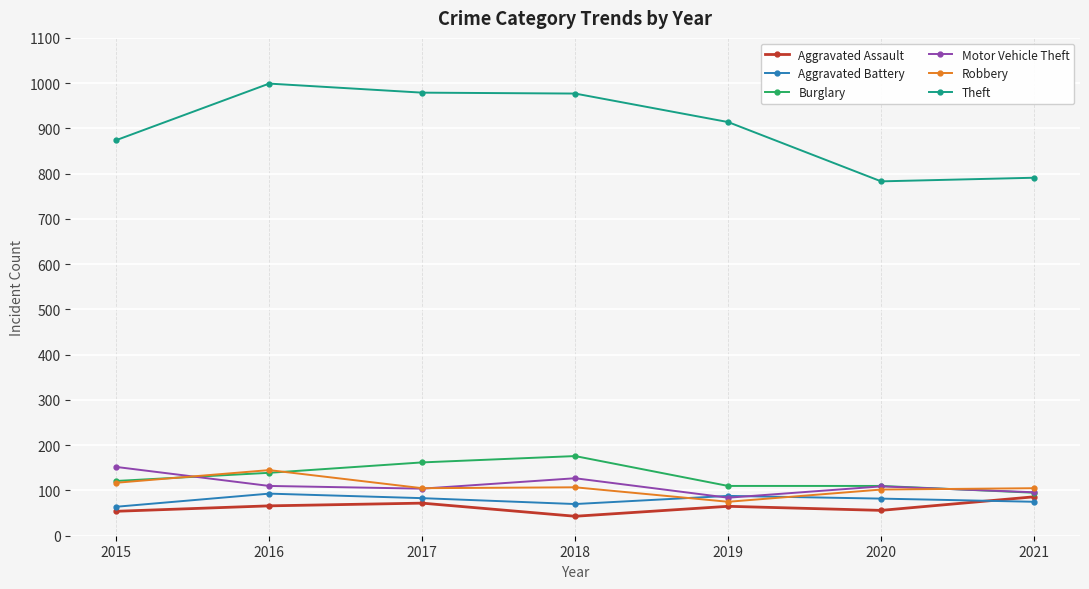

Where does the Robbery series first go above 105?

2015